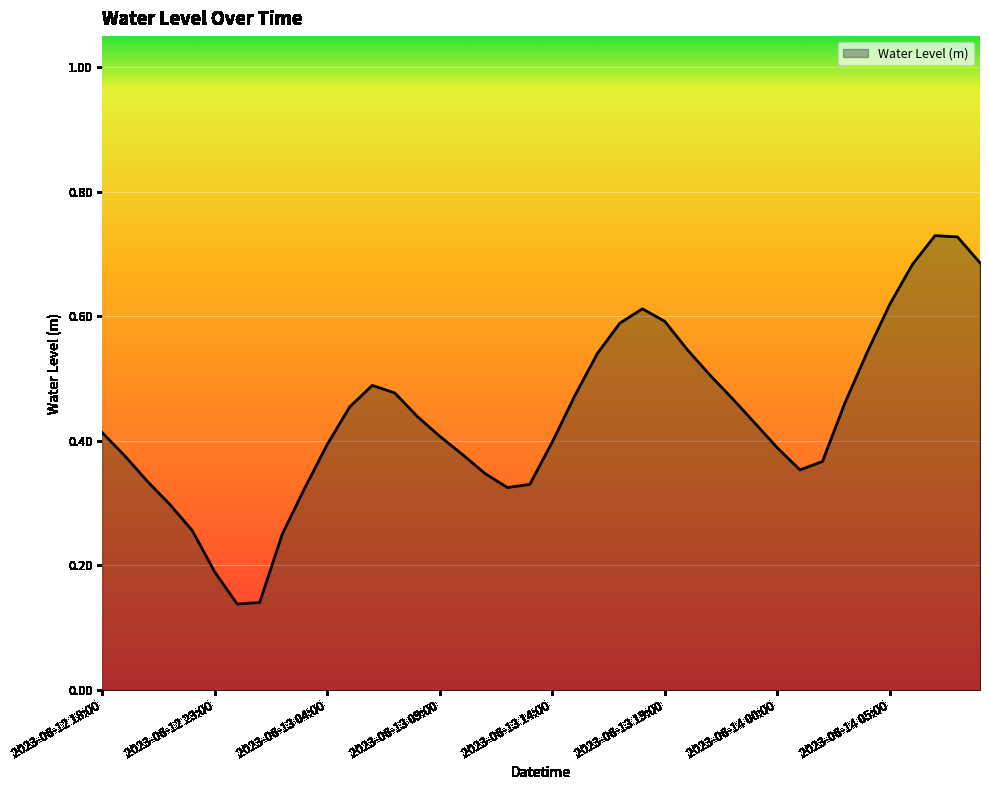

Rank the categories by value from lowest to highest.

2023-06-13 00:00, 2023-06-13 01:00, 2023-06-12 23:00, 2023-06-13 02:00, 2023-06-12 22:00, 2023-06-12 21:00, 2023-06-13 03:00, 2023-06-13 12:00, 2023-06-13 13:00, 2023-06-12 20:00, 2023-06-13 11:00, 2023-06-14 01:00, 2023-06-14 02:00, 2023-06-12 19:00, 2023-06-13 10:00, 2023-06-14 00:00, 2023-06-13 04:00, 2023-06-13 14:00, 2023-06-13 09:00, 2023-06-12 18:00, 2023-06-13 23:00, 2023-06-13 08:00, 2023-06-13 05:00, 2023-06-14 03:00, 2023-06-13 22:00, 2023-06-13 15:00, 2023-06-13 07:00, 2023-06-13 06:00, 2023-06-13 21:00, 2023-06-13 16:00, 2023-06-14 04:00, 2023-06-13 20:00, 2023-06-13 17:00, 2023-06-13 19:00, 2023-06-13 18:00, 2023-06-14 05:00, 2023-06-14 06:00, 2023-06-14 09:00, 2023-06-14 08:00, 2023-06-14 07:00